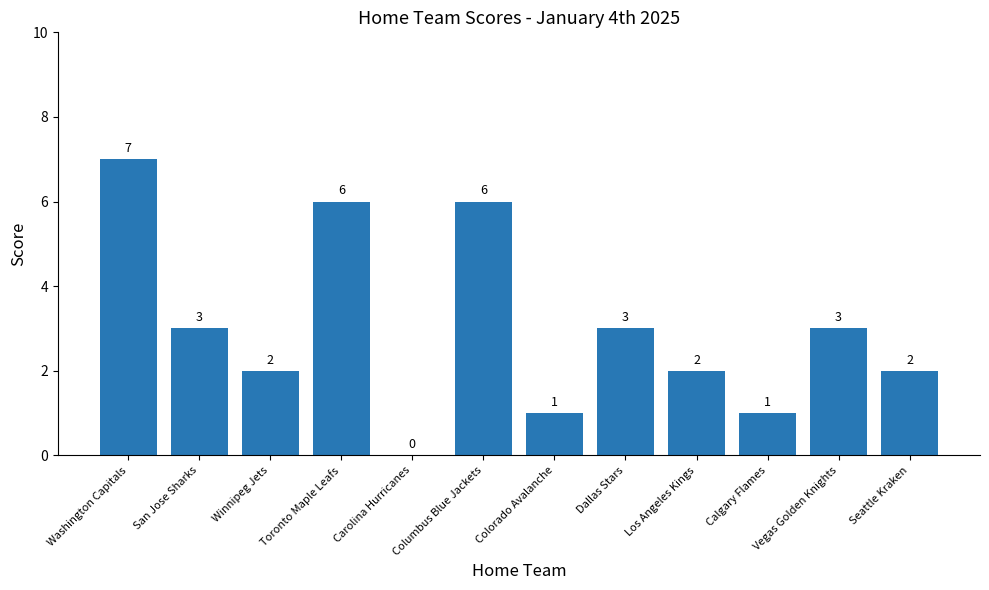

Approximately how many times larger is the value at San Jose Sharks compared to Colorado Avalanche?

3.0